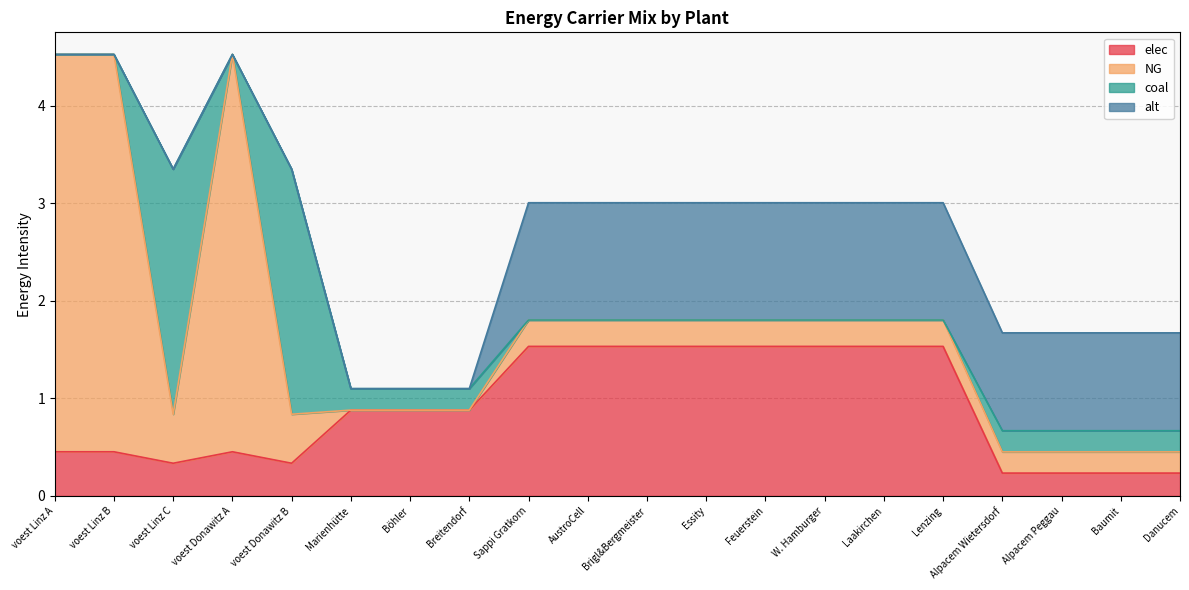

Between which two adjacent categories do NG and coal first intersect?

voest Linz B and voest Linz C